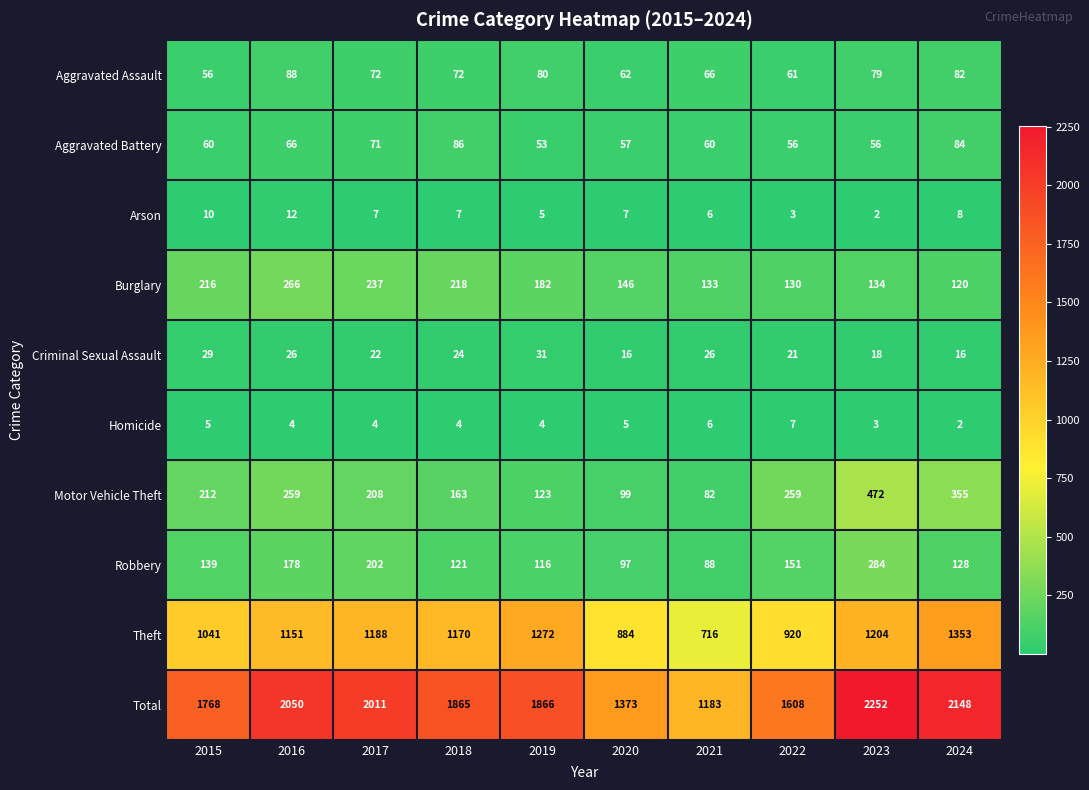

What is the total value across all series at 2018?

3730